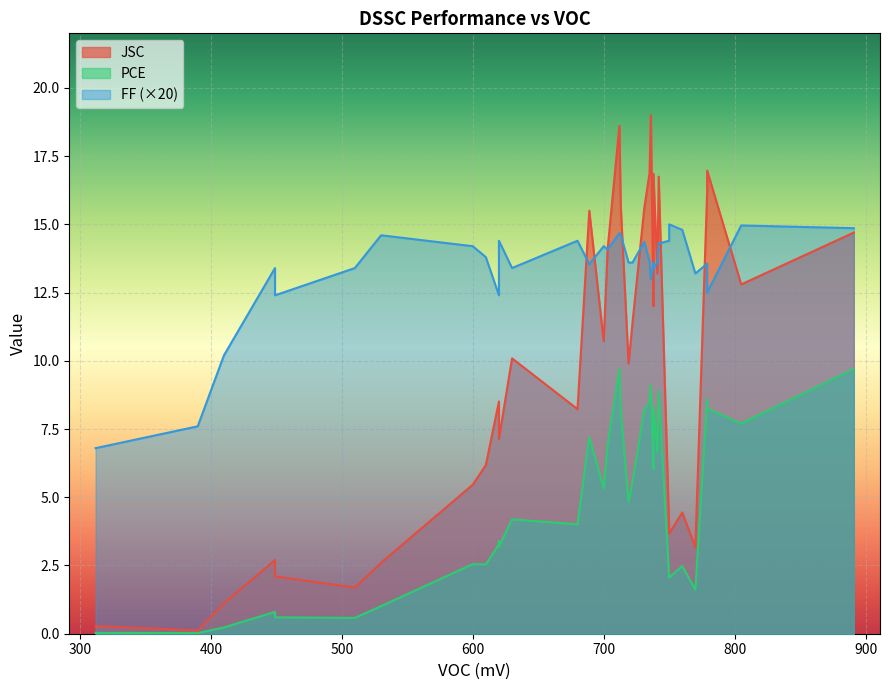

Is it true that PCE equals 13.4 at 15?

False